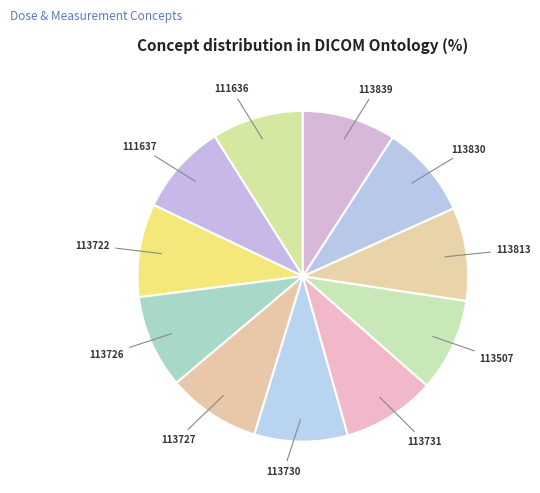

Combined, do 113731 and 113722 account for over 50%?

No